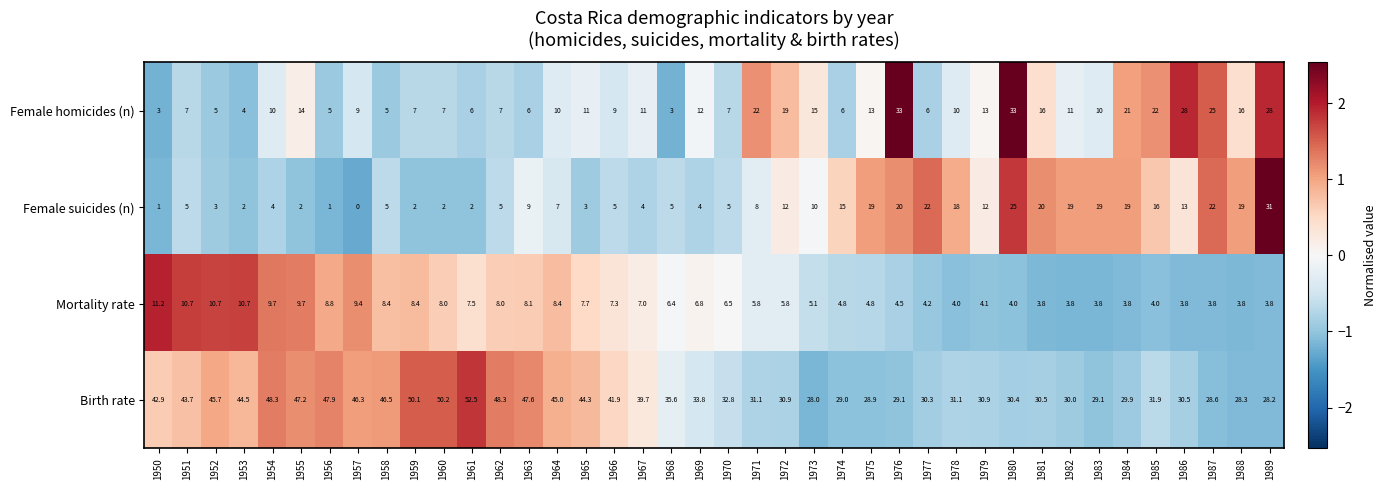

What is the sum of all Birth rate values?

1501.5